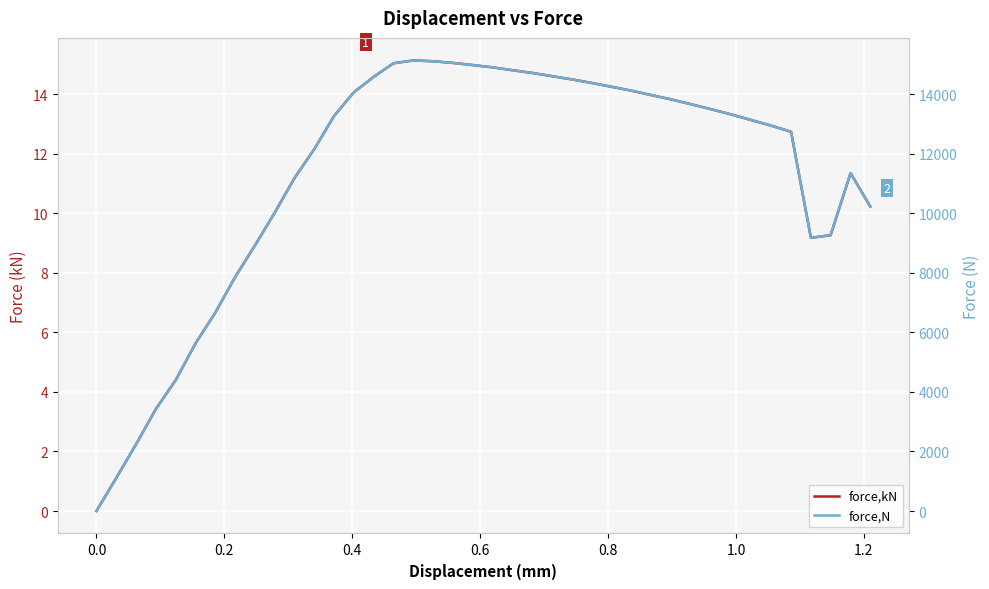

How many lines are shown in the chart?

2